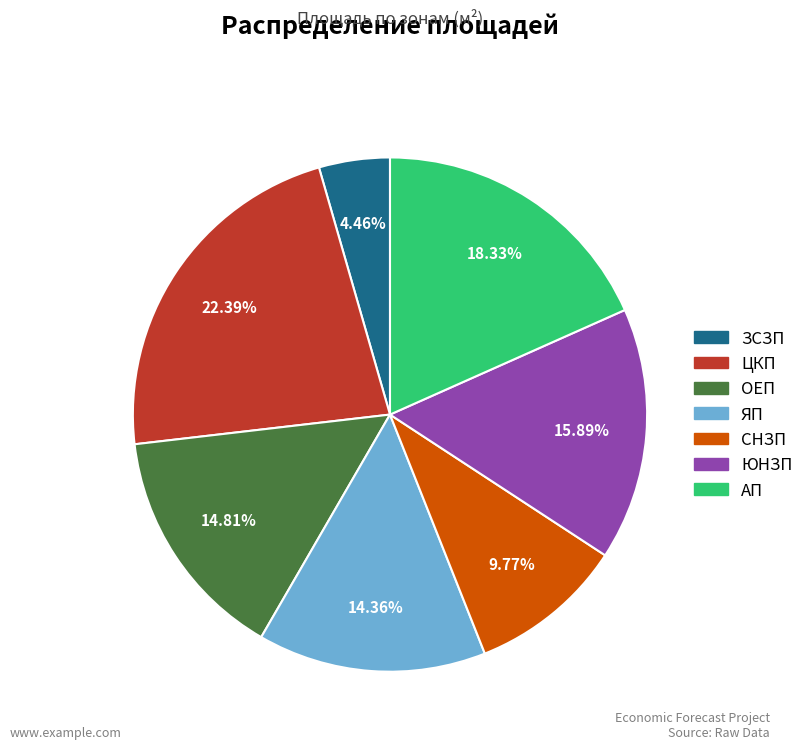

Which has a higher value, ЗСЗП or СНЗП?

СНЗП